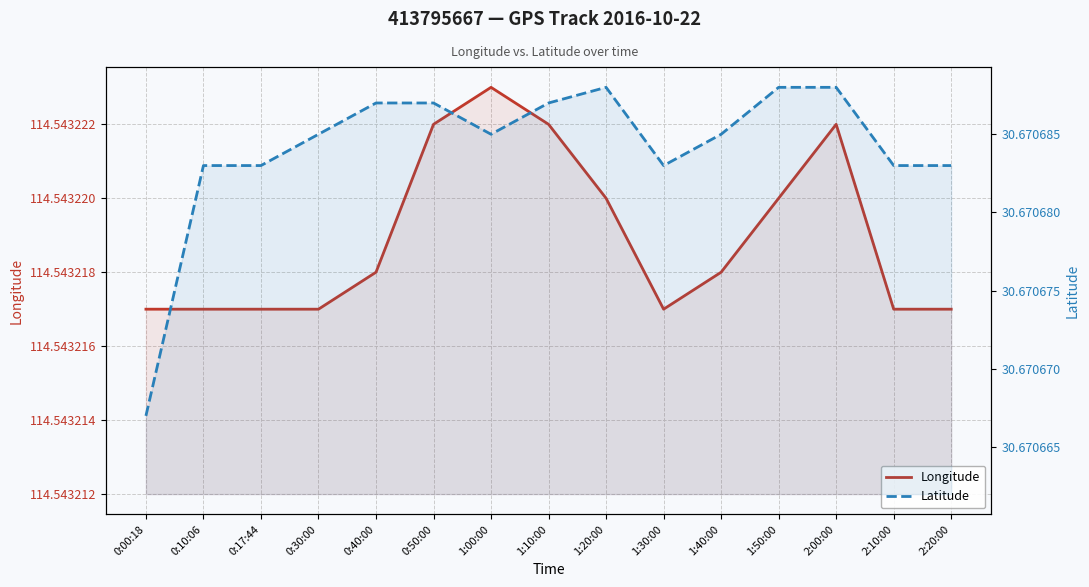

What is the highest value of the Latitude series?

30.7